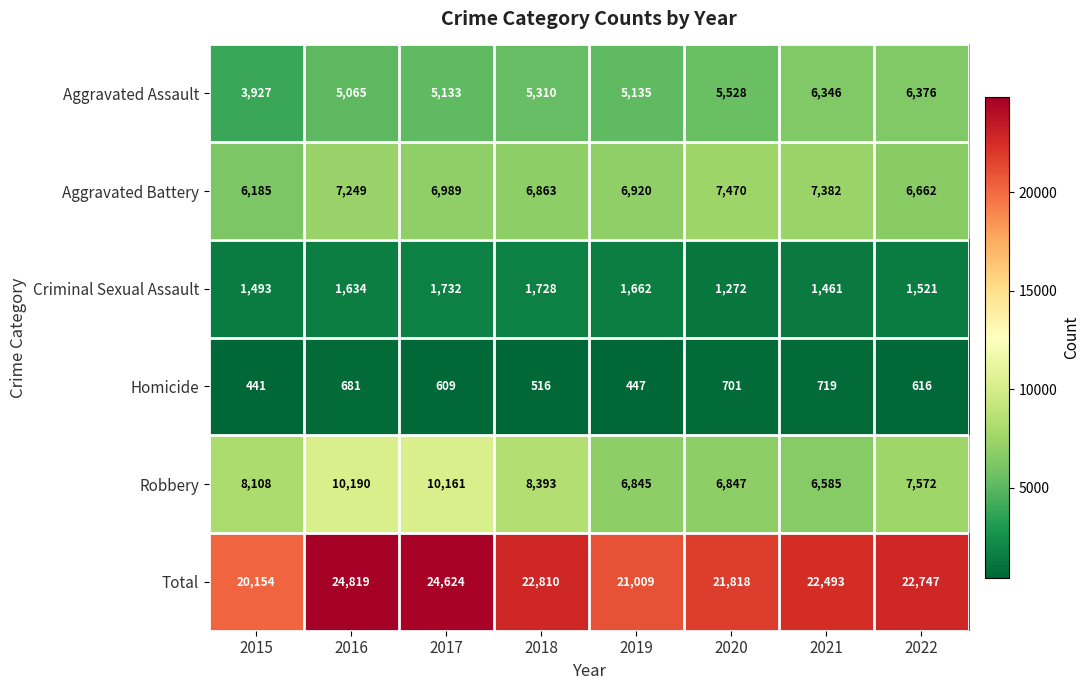

How many series are shown in this chart?

6